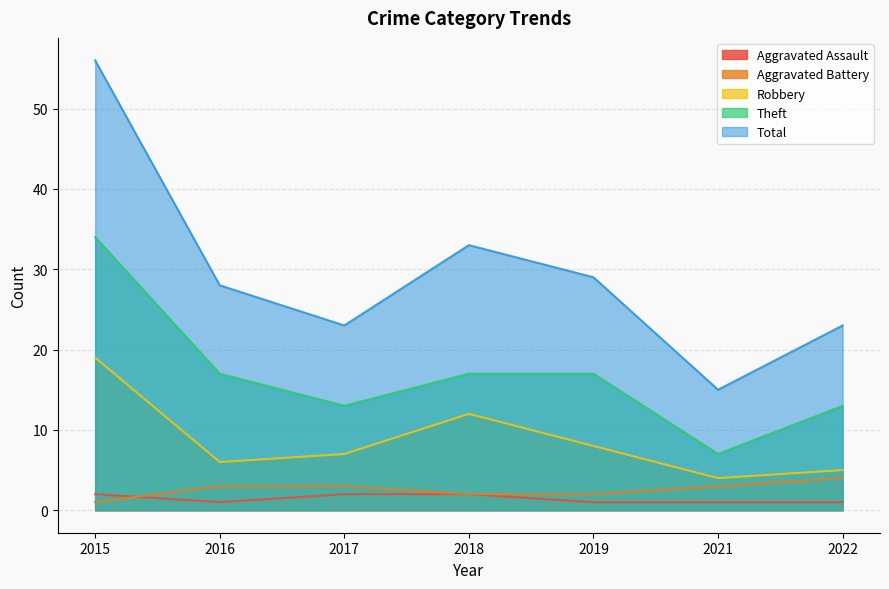

Where does the Total series first go above 28?

2015